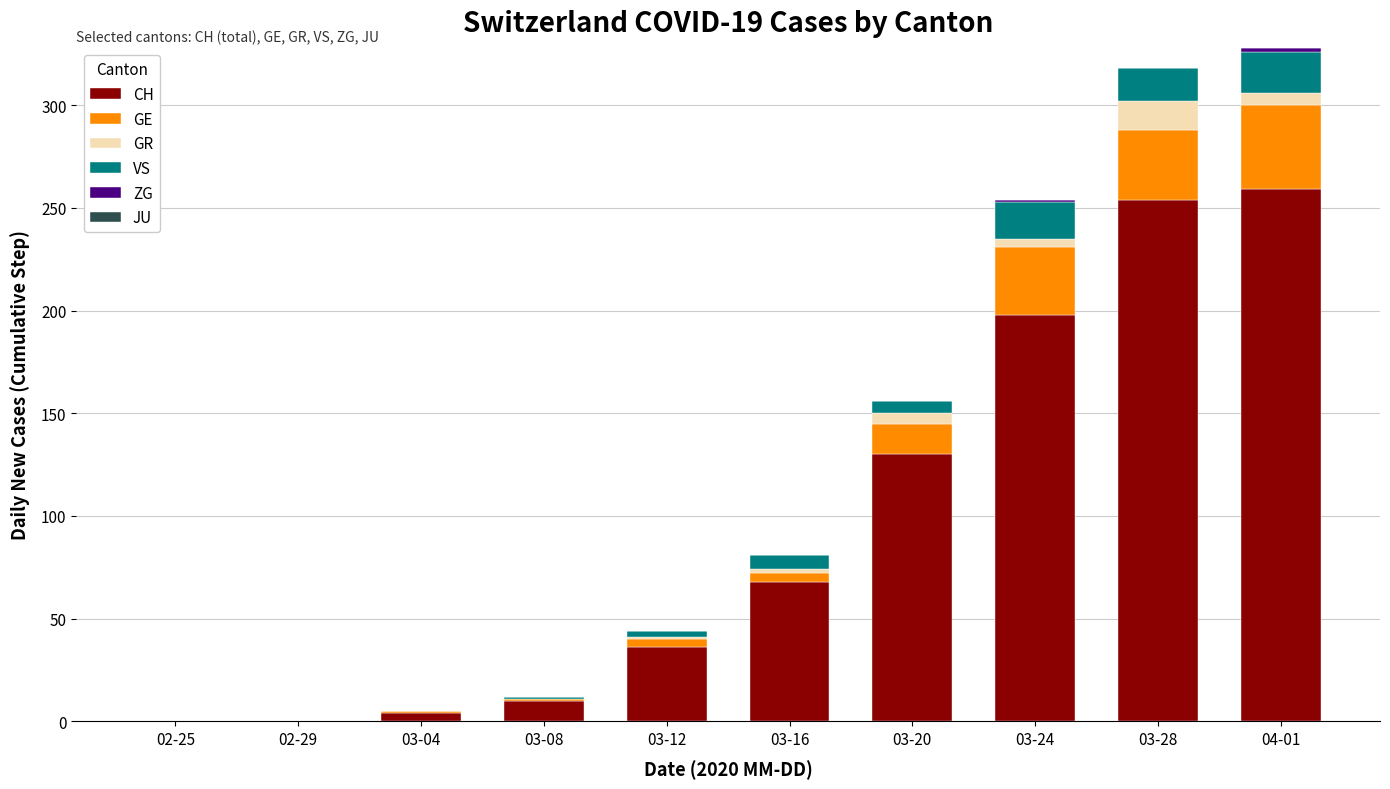

How many categories are shown in the chart?

10